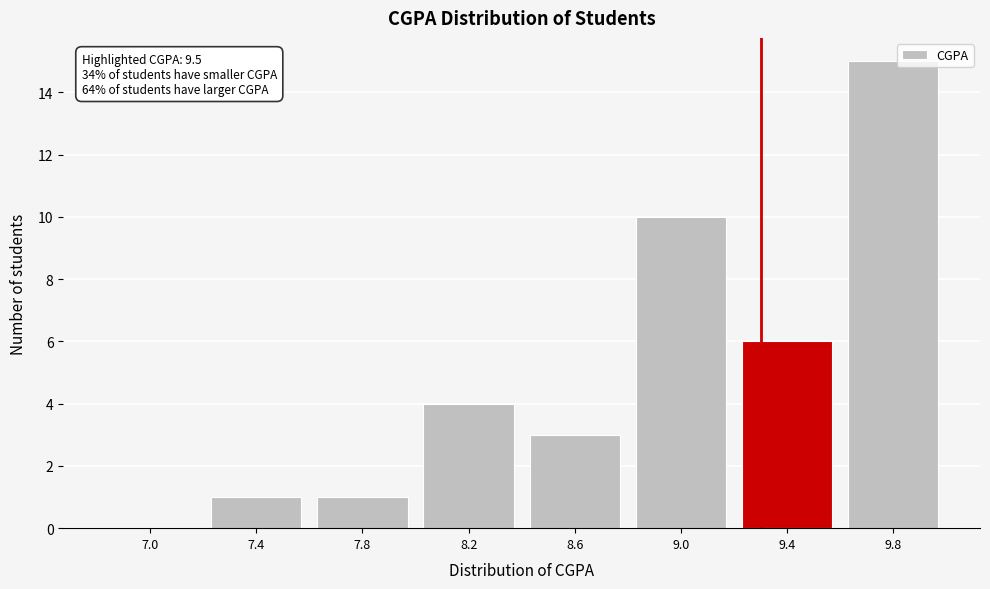

Reading right to left, extract all data points from this chart.

9.8=15	9.4=6	9.0=10	8.6=3	8.2=4	7.8=1	7.4=1	7.0=0